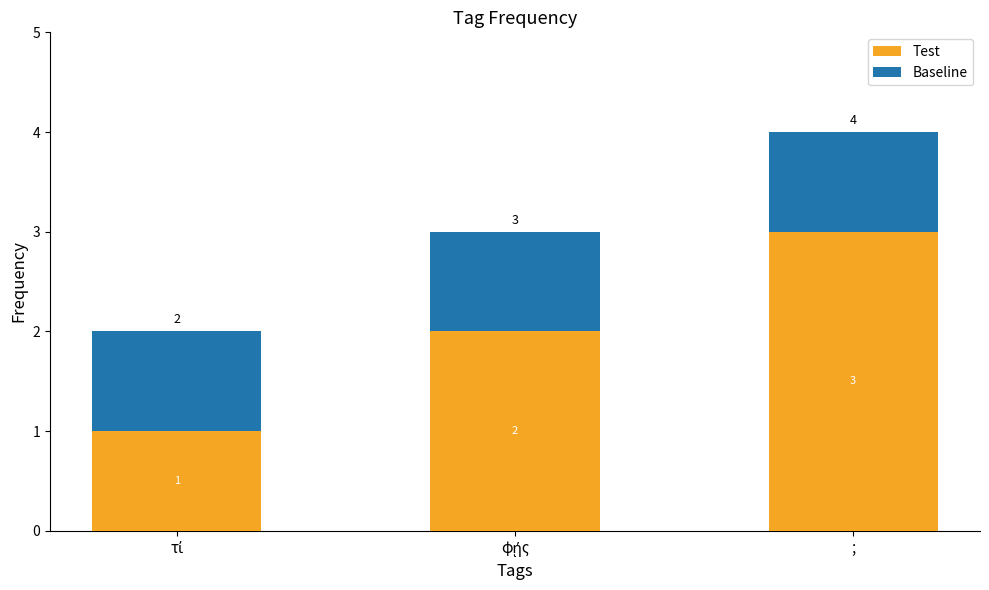

At which category is the sum across all series the highest?

;